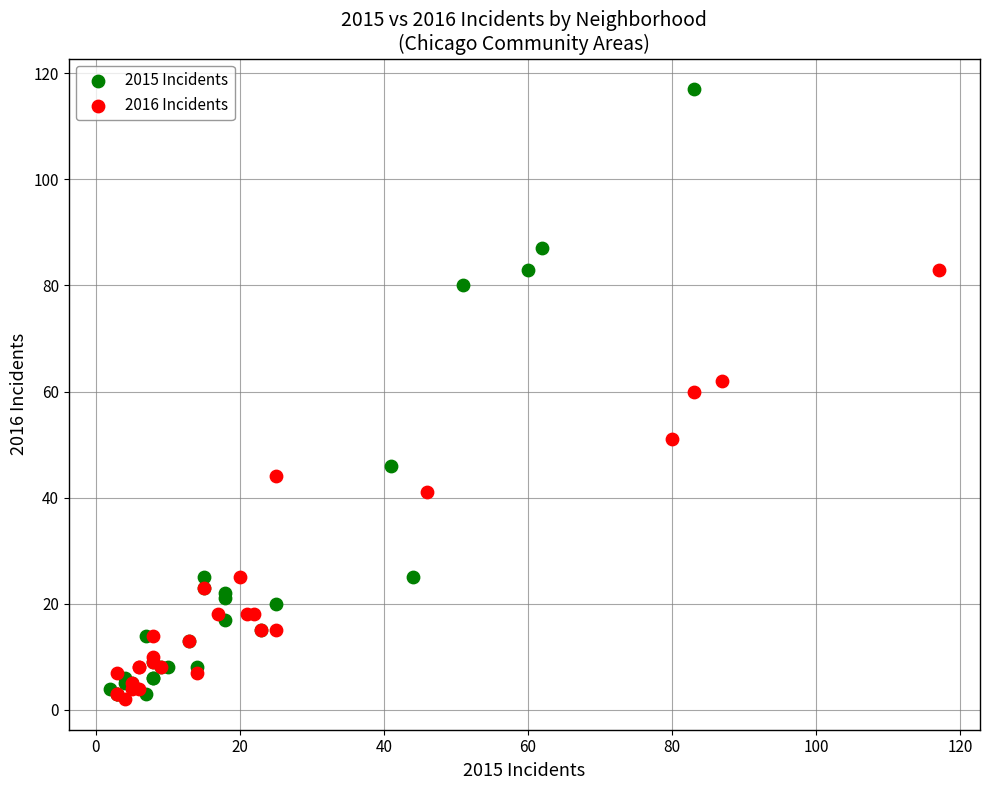

Which series reaches the maximum Y coordinate?

2015 Incidents